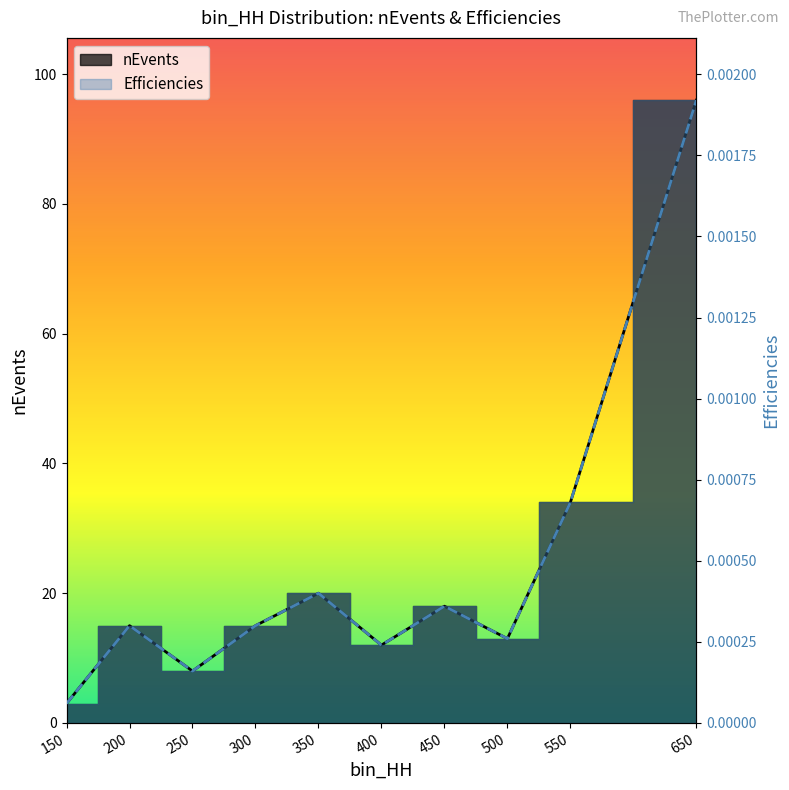

Which series has the largest total across all categories?

nEvents